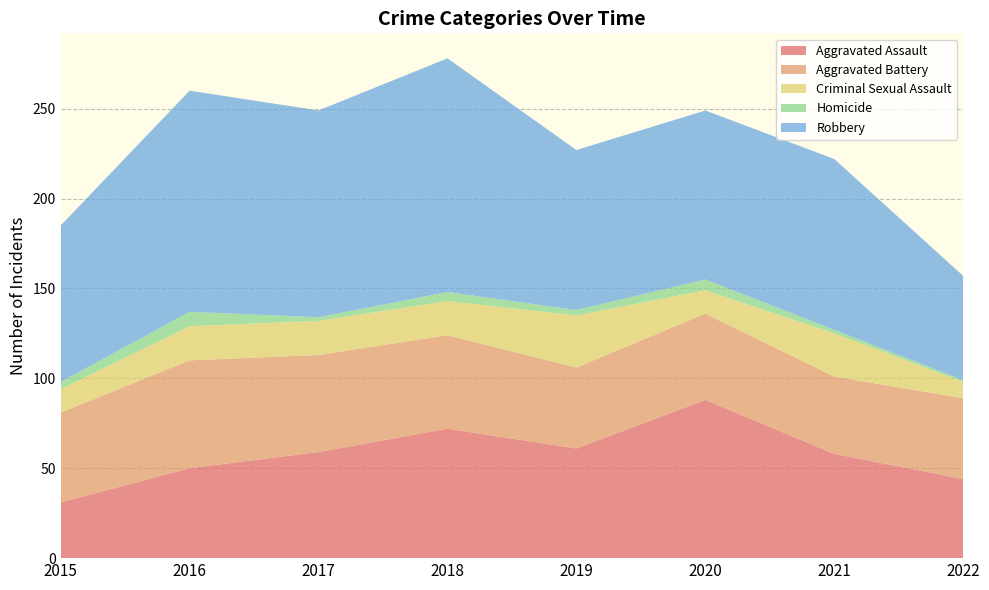

Reading left to right, transcribe all the data shown in this chart.

Aggravated Assault: 2015=31	2016=50	2017=59	2018=72	2019=61	2020=88	2021=58	2022=44
Aggravated Battery: 2015=50	2016=60	2017=54	2018=52	2019=45	2020=48	2021=43	2022=45
Criminal Sexual Assault: 2015=13	2016=19	2017=19	2018=19	2019=29	2020=13	2021=24	2022=9
Homicide: 2015=4	2016=8	2017=2	2018=5	2019=3	2020=6	2021=2	2022=1
Robbery: 2015=87	2016=123	2017=115	2018=130	2019=89	2020=94	2021=95	2022=58